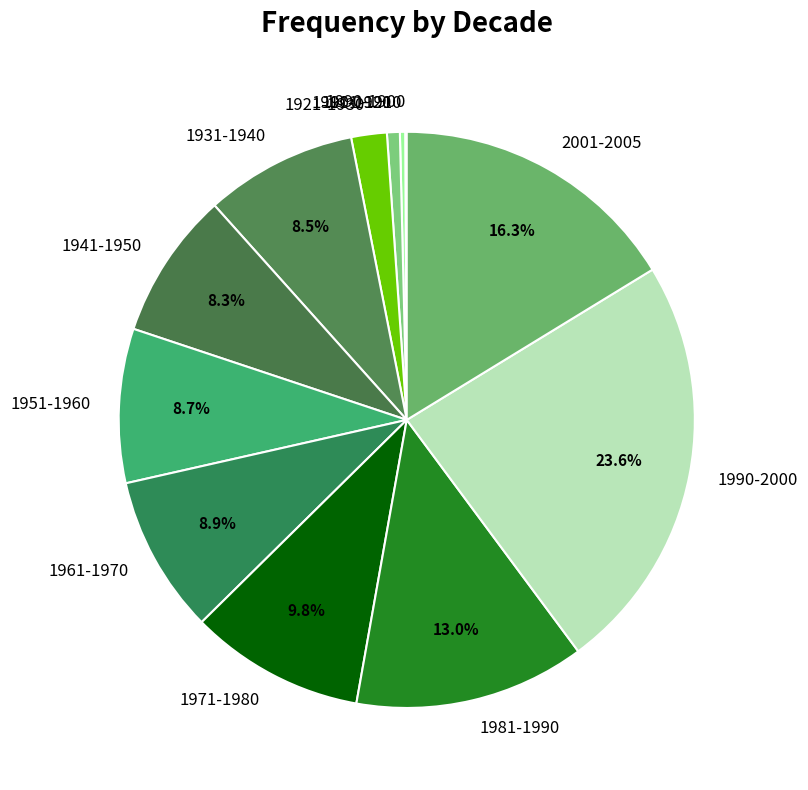

Is there a majority slice in this chart?

No